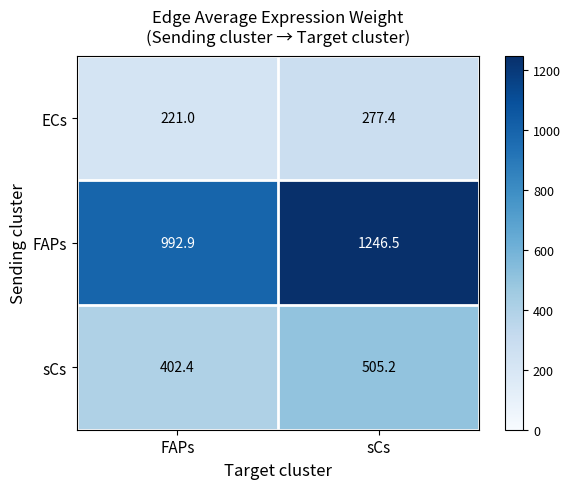

Between FAPs and sCs, which series saw the biggest shift?

FAPs